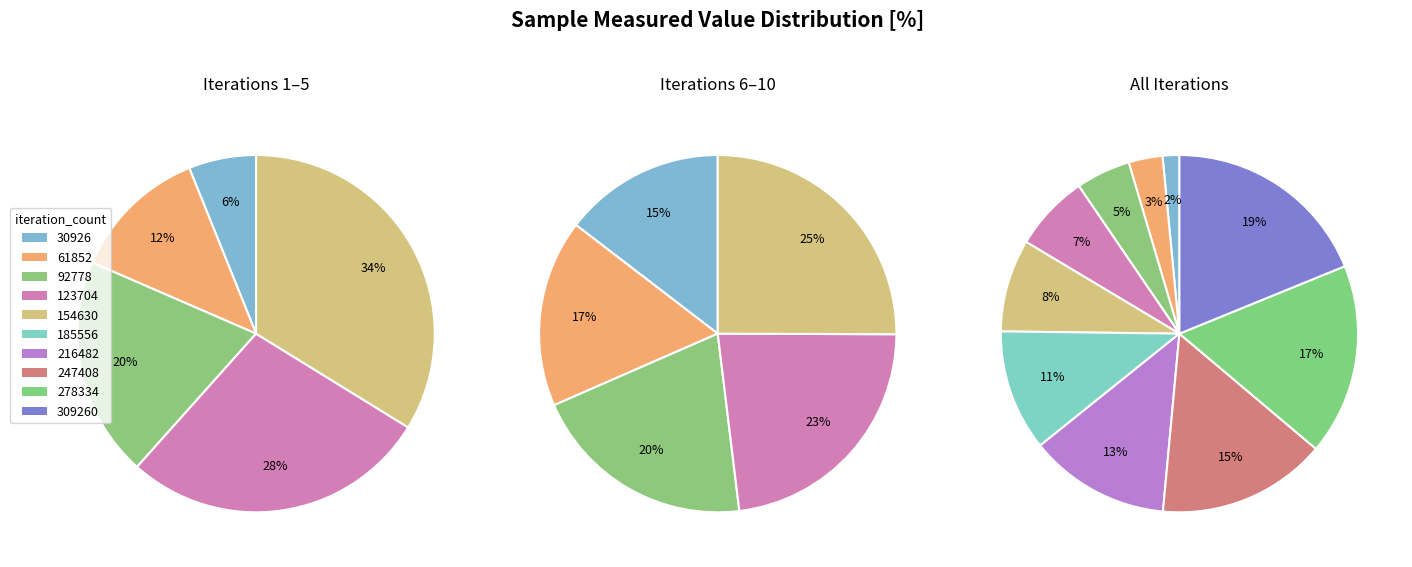

Is it true that 154630 is 8% of the pie?

True